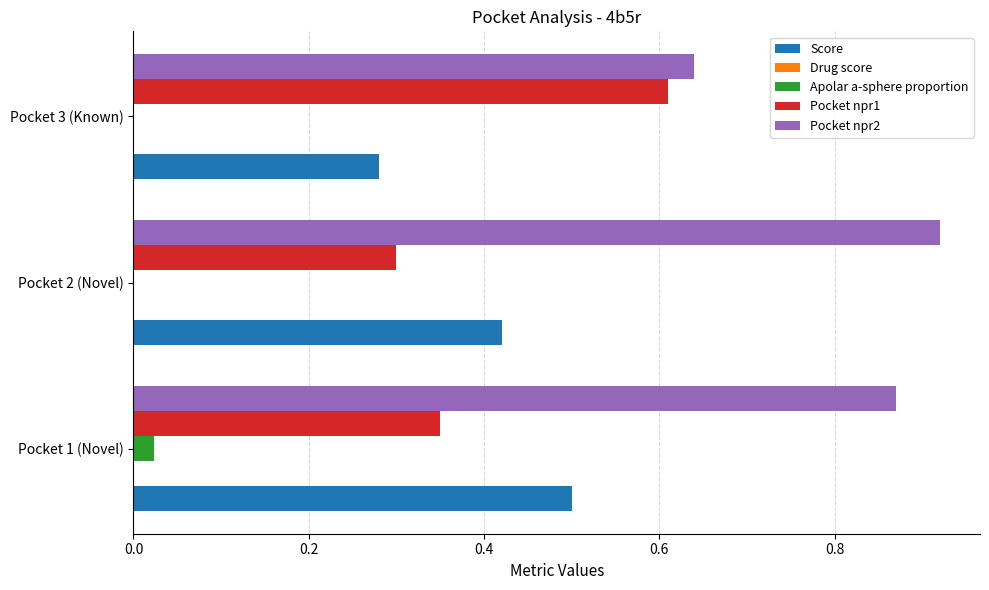

At which category is the sum across all series the highest?

Pocket 1 (Novel)